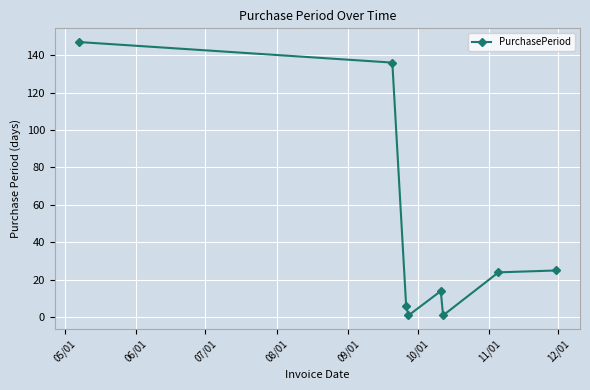

How many points are lower than both their immediate neighbors (excluding endpoints)?

2